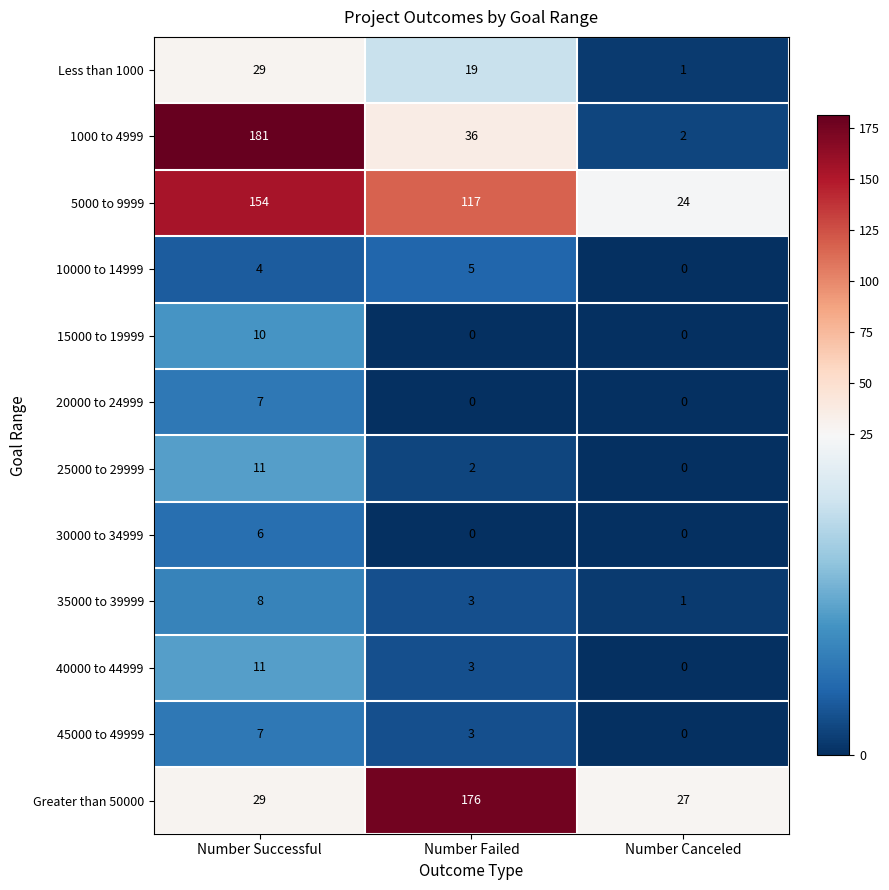

Is the value of Less than 1000 at Number Successful greater than the value of 15000 to 19999 at Number Canceled?

Yes